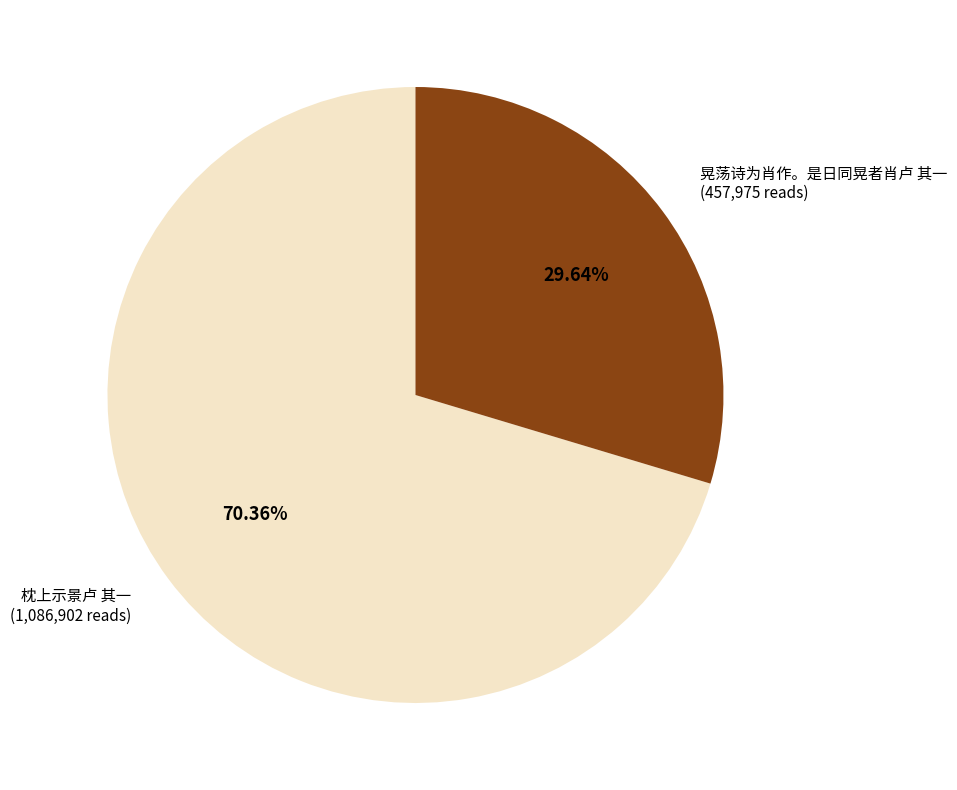

What is the largest slice in the pie chart?

枕上示景卢 其一